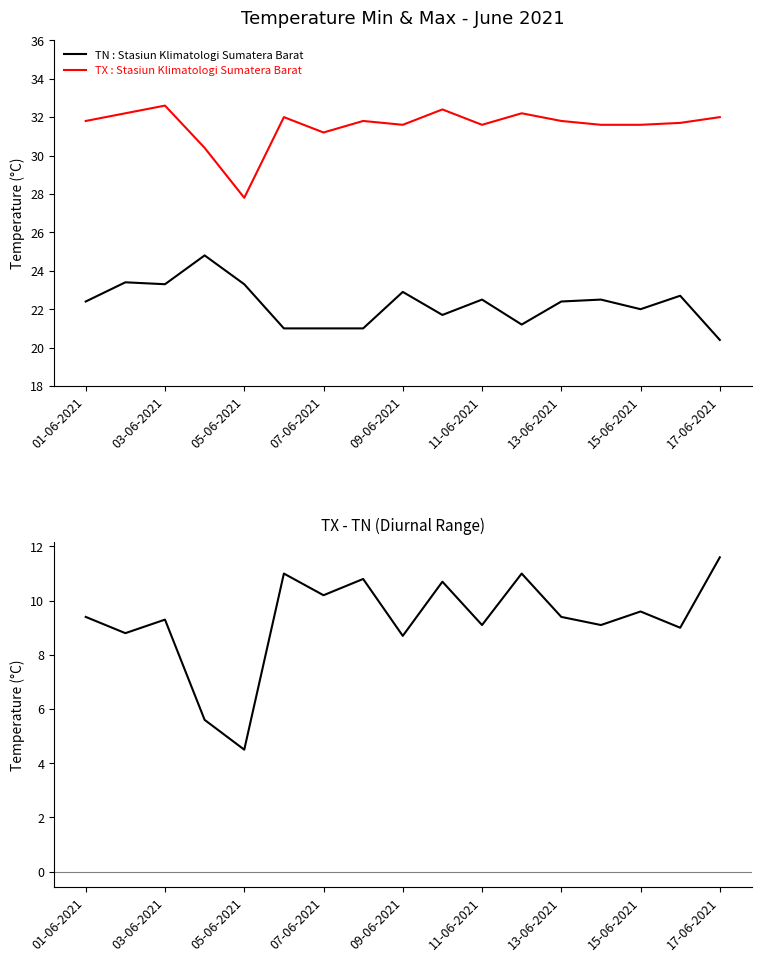

List the series in order of their overall mean, highest first.

TX : Stasiun Klimatologi Sumatera Barat, TN : Stasiun Klimatologi Sumatera Barat, TX - TN